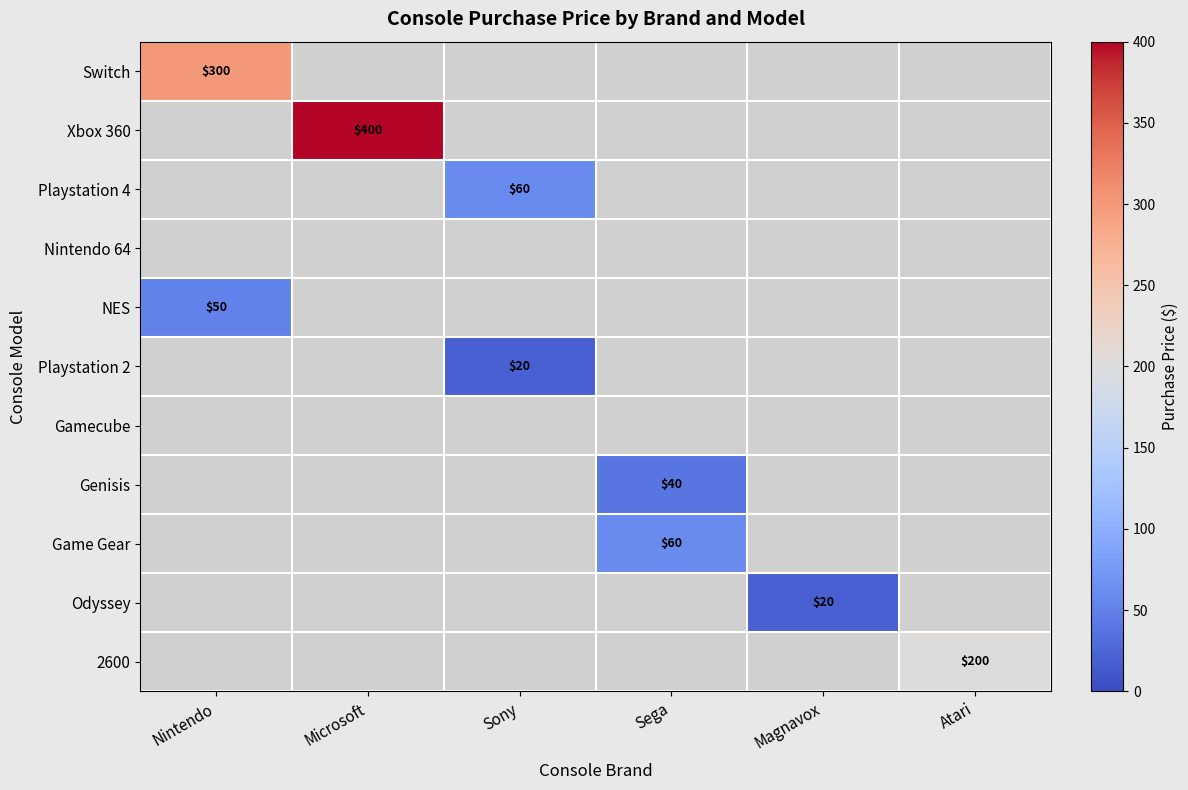

The value of Genisis at Sega is 40. True or false?

True